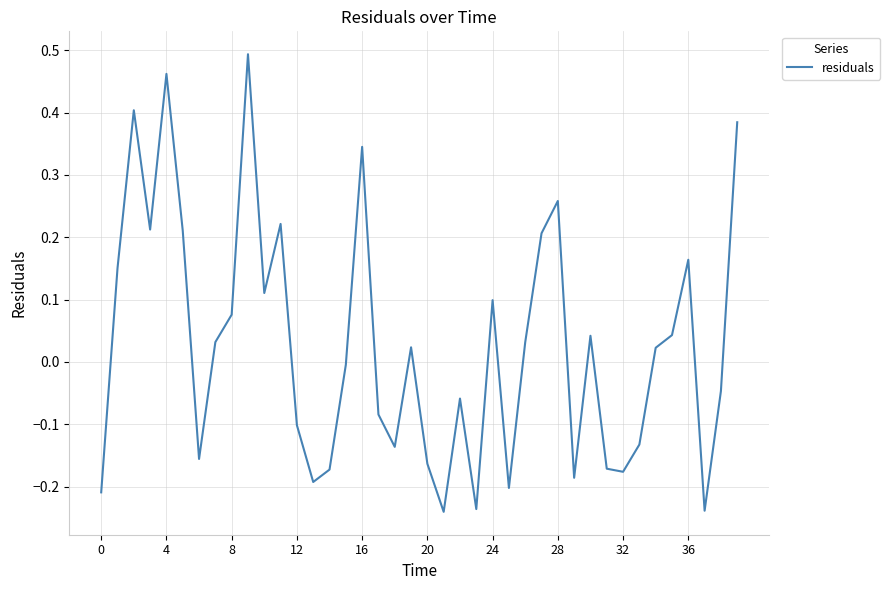

How many lines are shown in the chart?

1